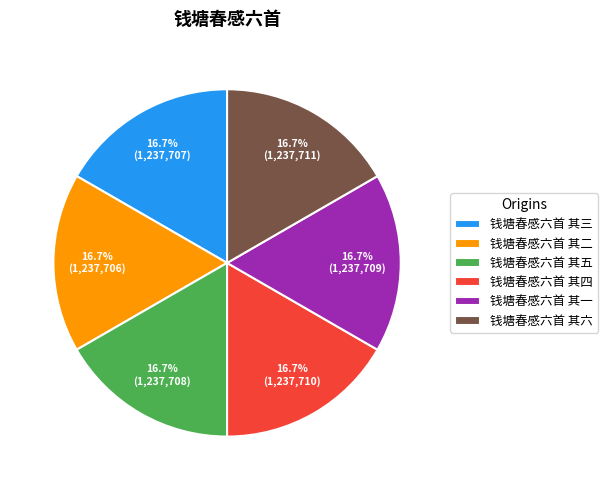

Does 钱塘春感六首 其四 account for over 50% of the chart?

No